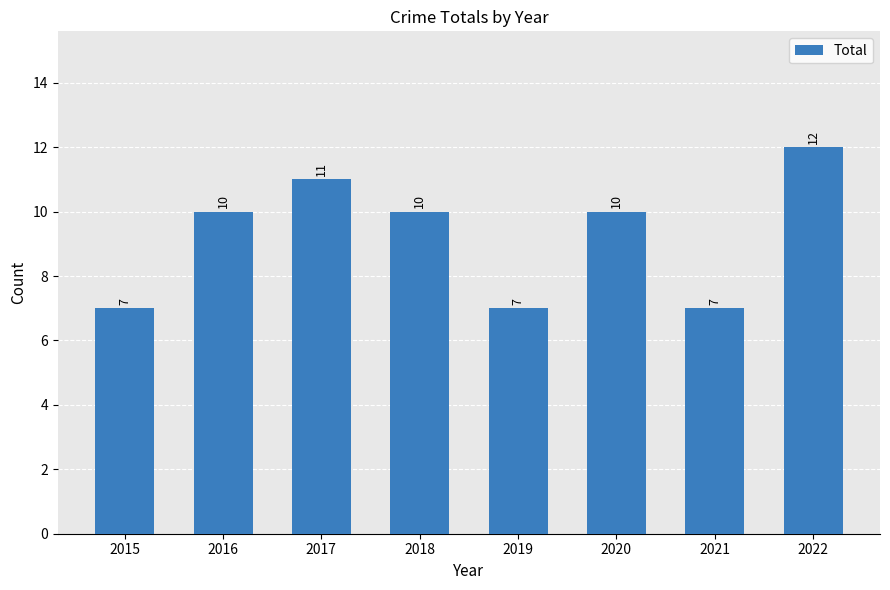

The value at 2022 is 3. True or false?

False